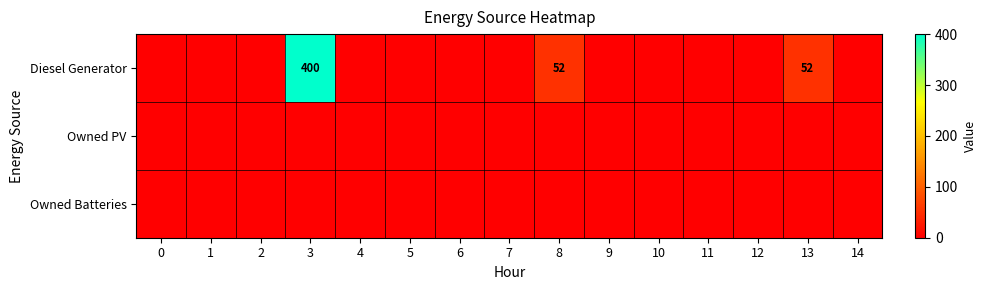

Is the value of Owned PV at 2 greater than the value of Owned Batteries at 0?

No